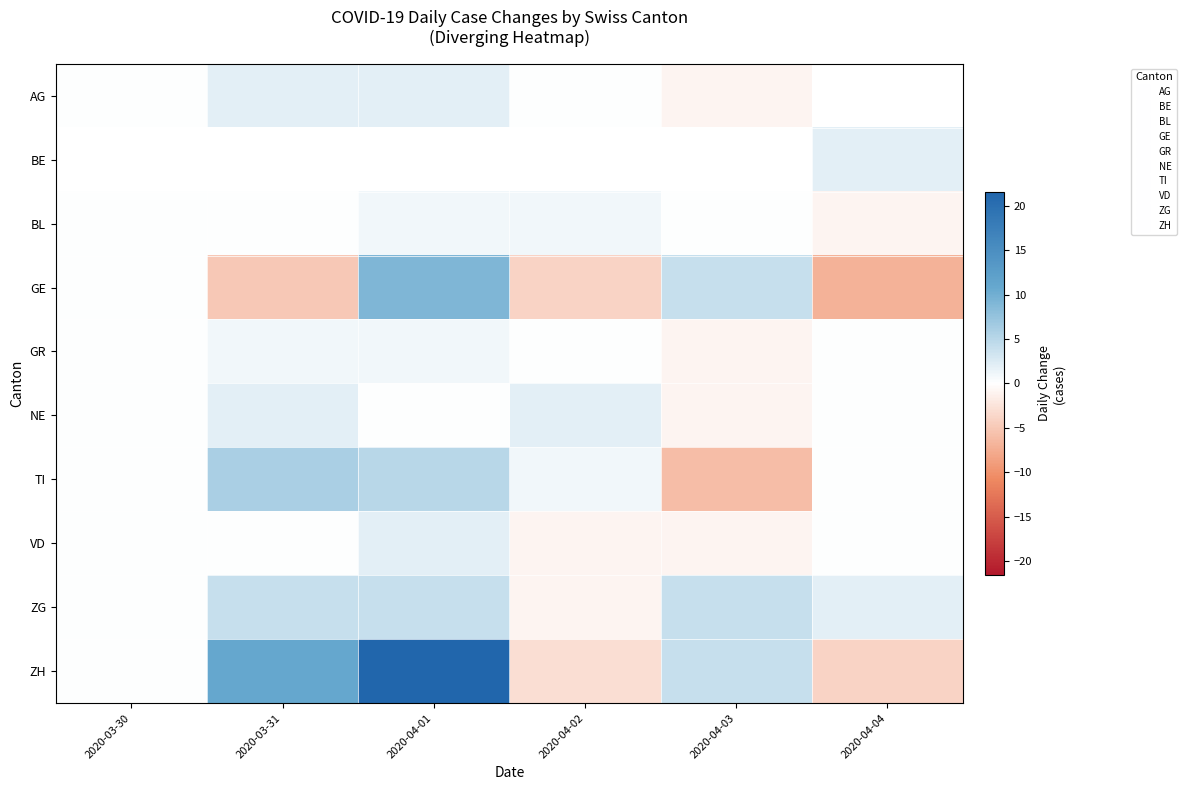

Which series has the largest range (max minus min)?

ZH